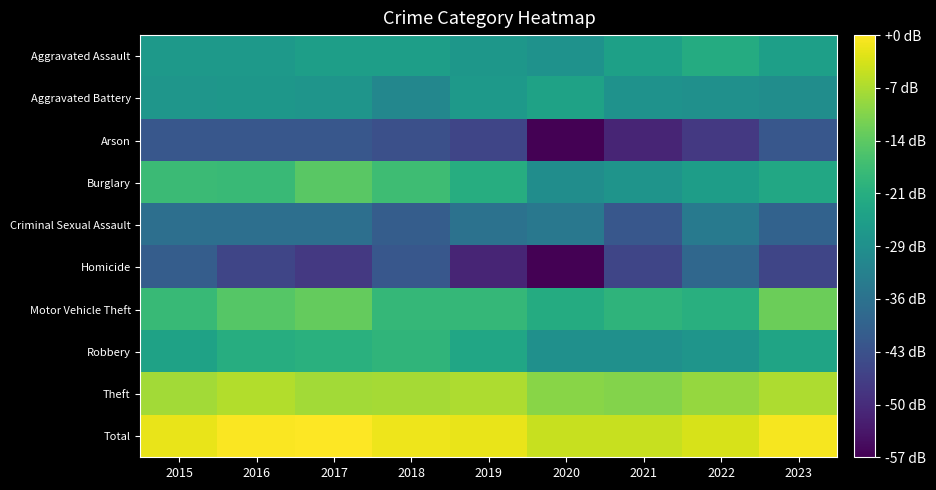

How many distinct data groups are displayed?

10